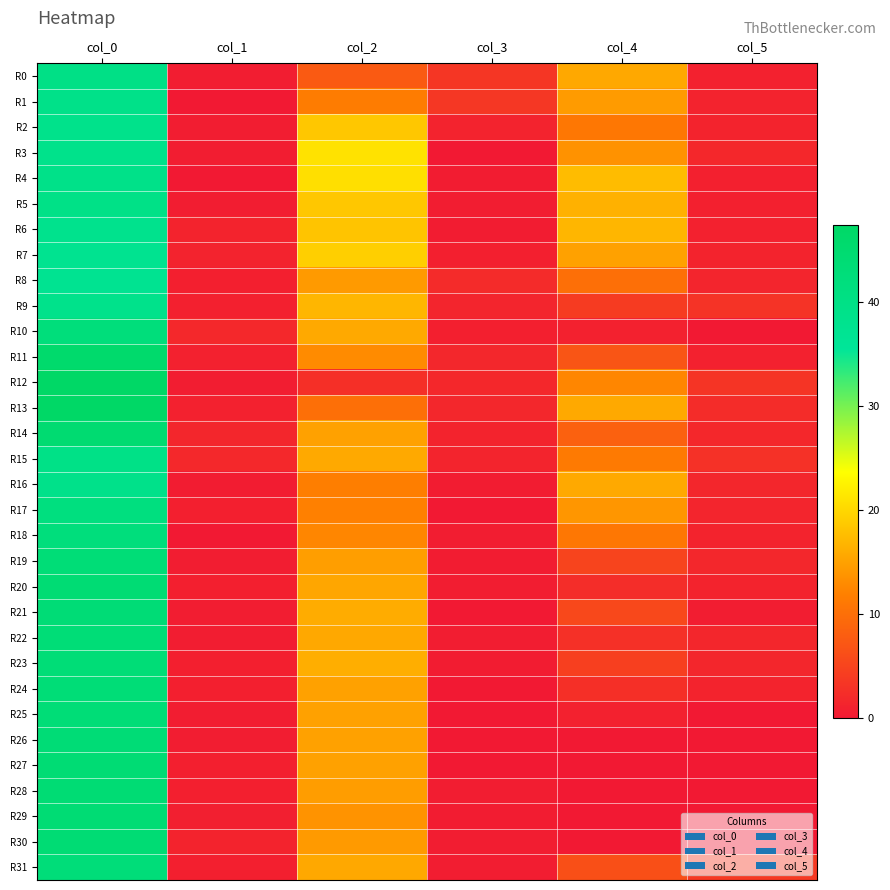

Rank the series at col_5 from lowest to highest value.

R10, R25, R26, R27, R28, R29, R30, R21, R4, R5, R0, R6, R11, R1, R2, R7, R18, R20, R24, R8, R17, R16, R22, R23, R19, R3, R14, R13, R15, R9, R12, R31